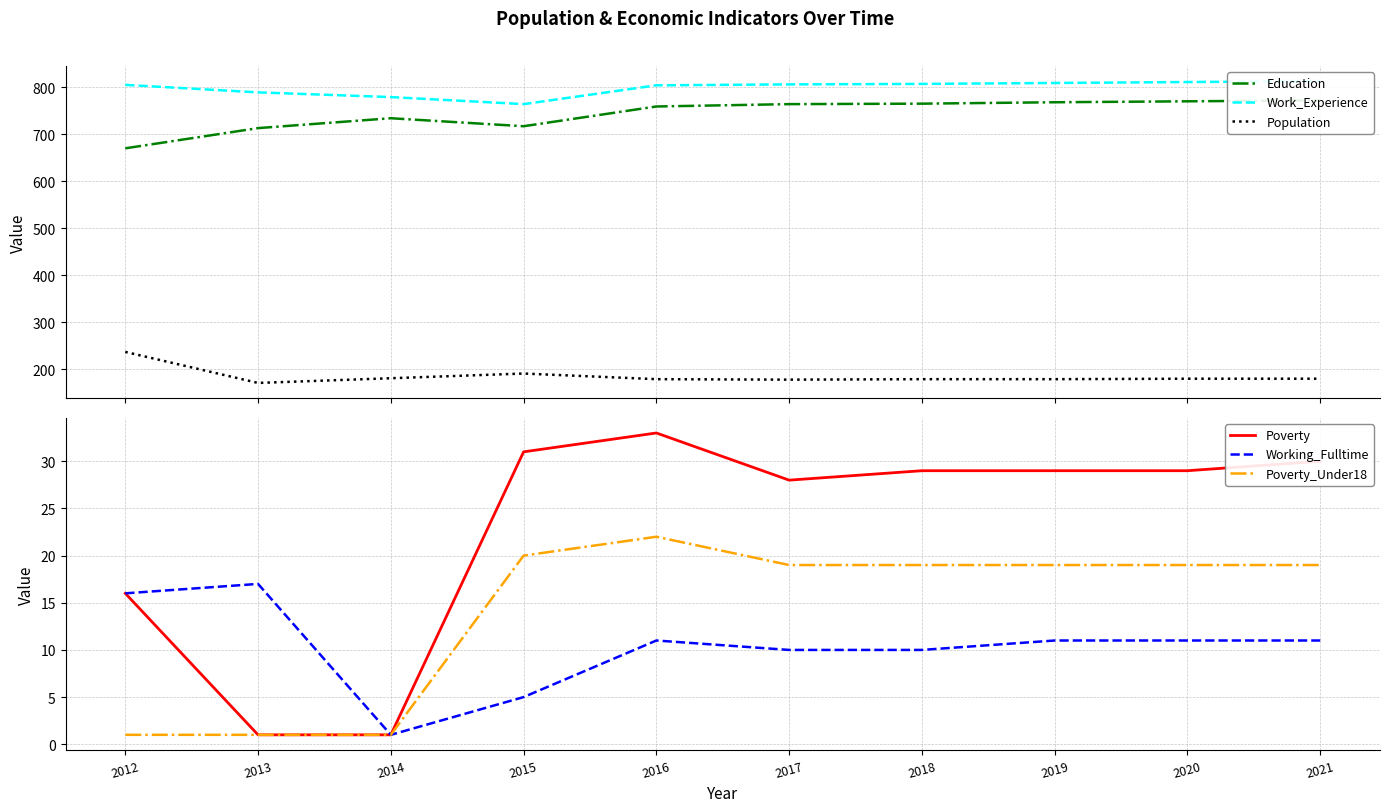

How many data points does each series have?

10